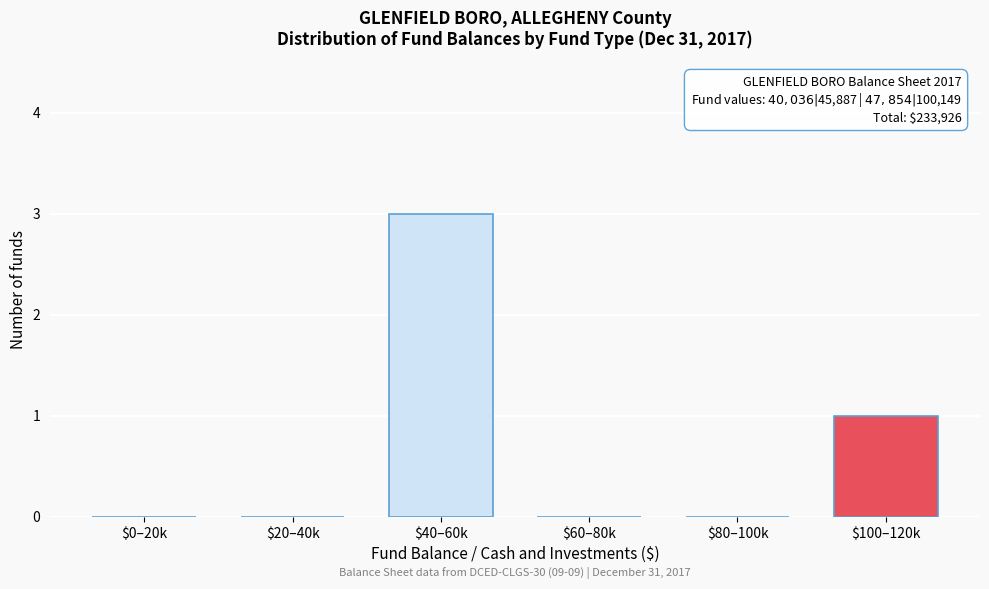

What is the greatest value displayed?

3